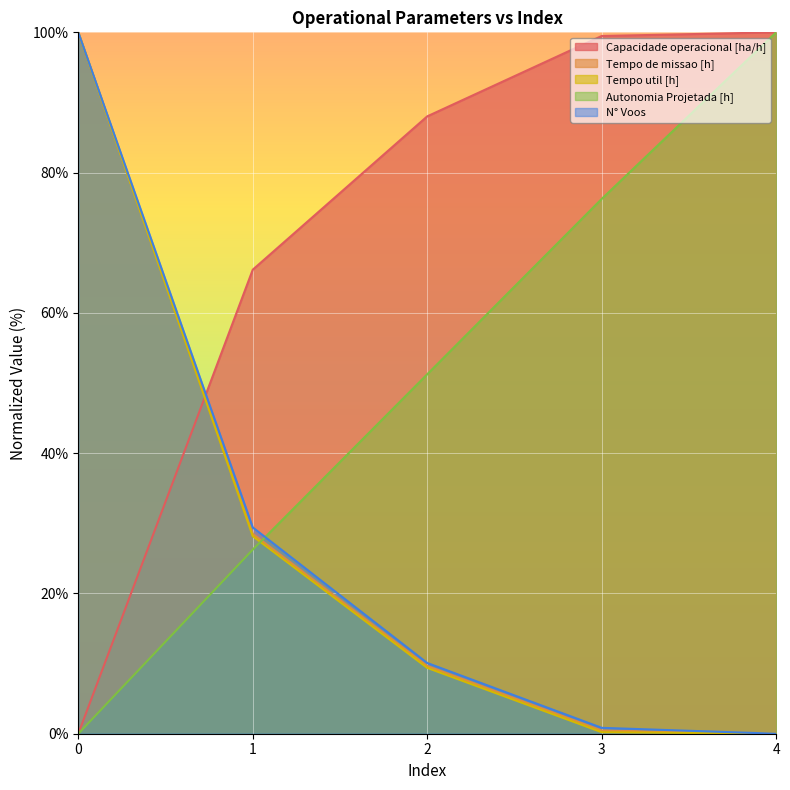

True or false: Capacidade operacional [ha/h] has more than 0 points higher than both neighbors.

False